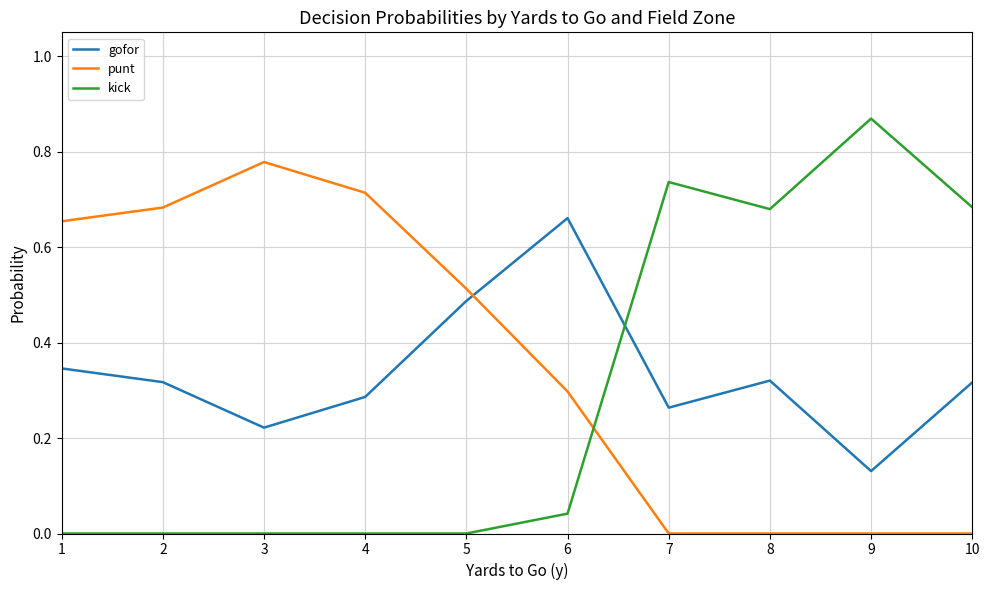

Which series has the largest range (max minus min)?

kick